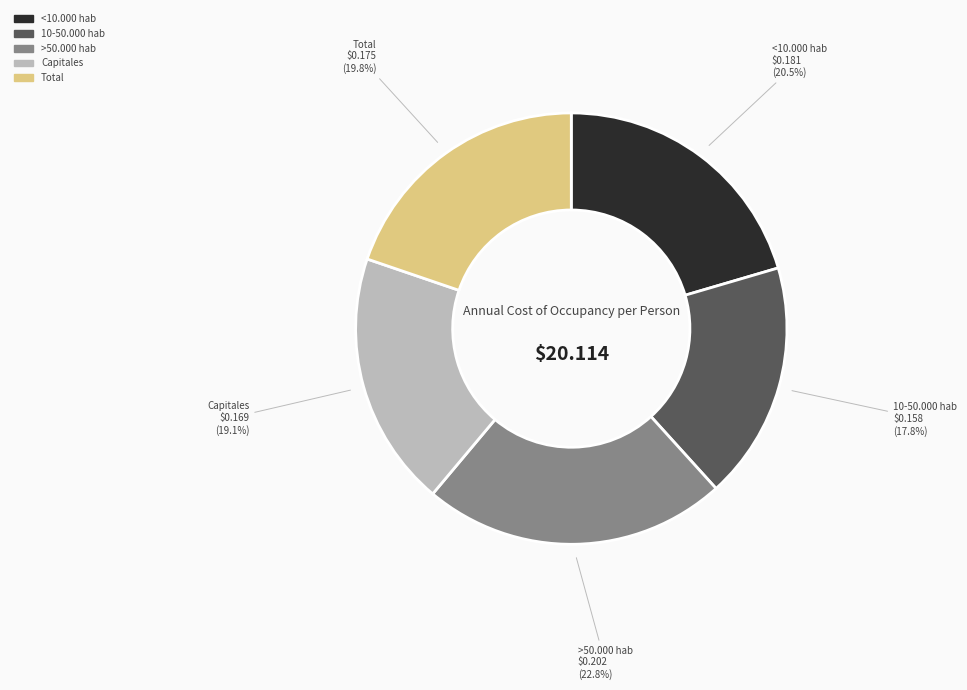

What percentage is the Capitales slice, to the nearest percent?

19%